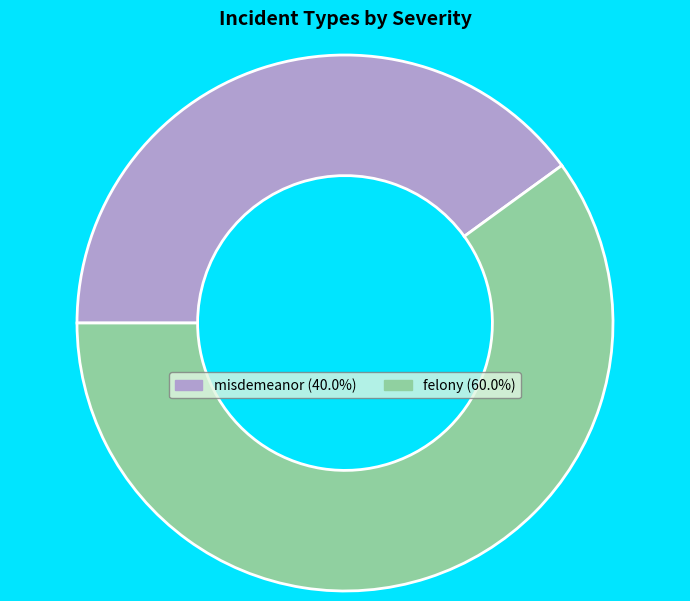

Rank the categories by value from lowest to highest.

misdemeanor, felony